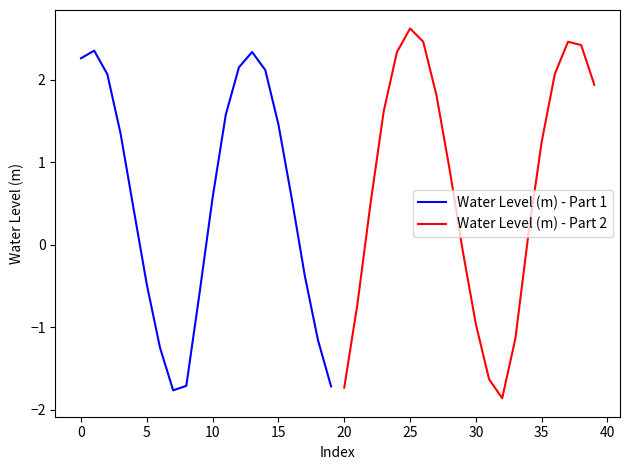

The value of Water Level (m) - Part 1 at 15 is 2.0. True or false?

False